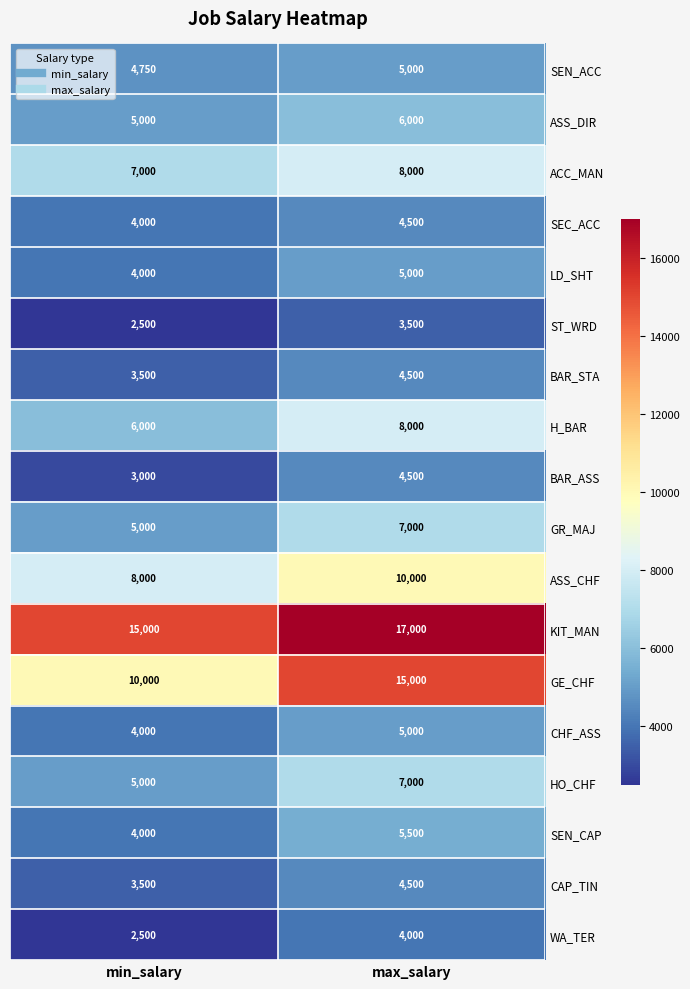

What is the total value across all series at max_salary?

124000